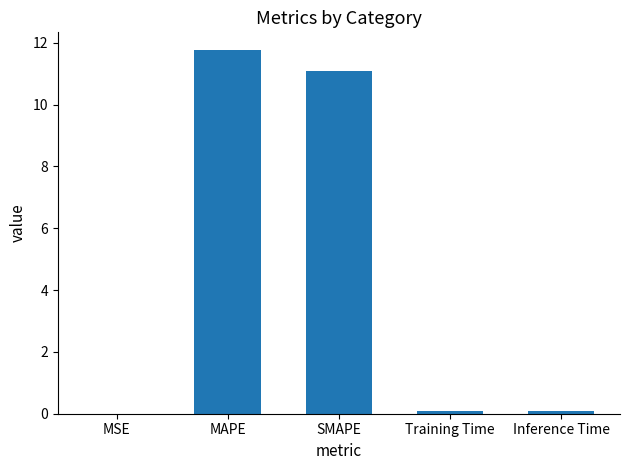

Between Training Time and SMAPE, which is larger?

SMAPE